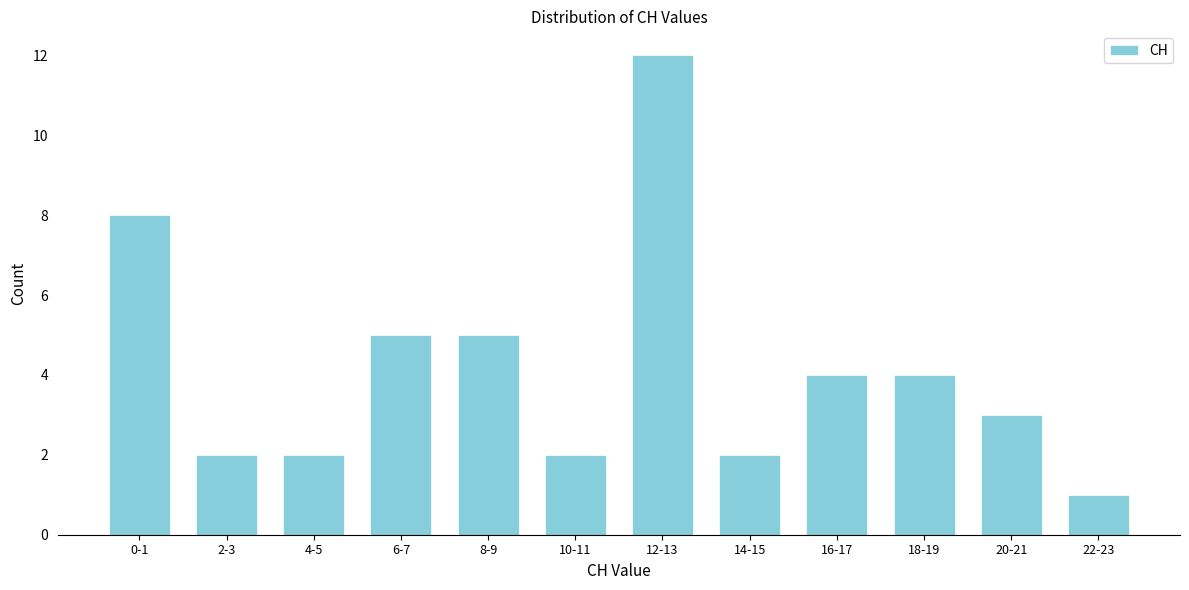

Reading left to right, what are all the values shown in this chart?

8	2	2	5	5	2	12	2	4	4	3	1